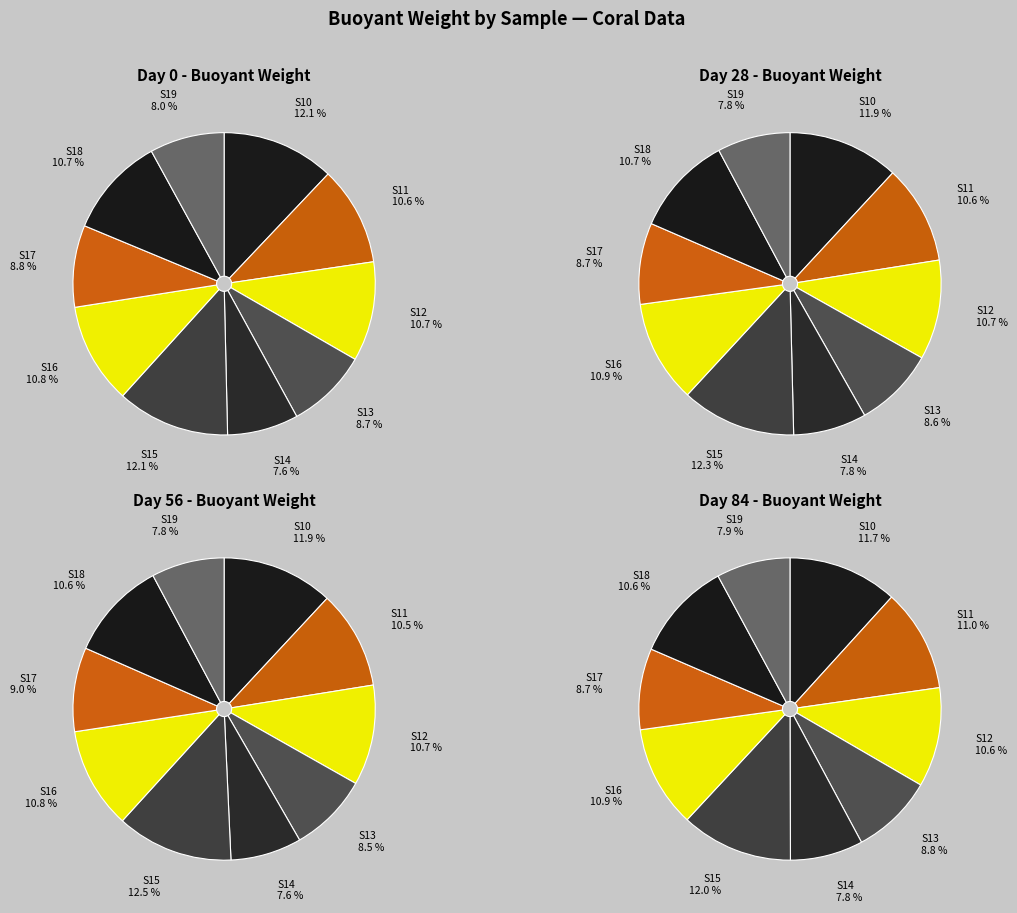

Combined, do 9 and 4 account for over 50%?

No